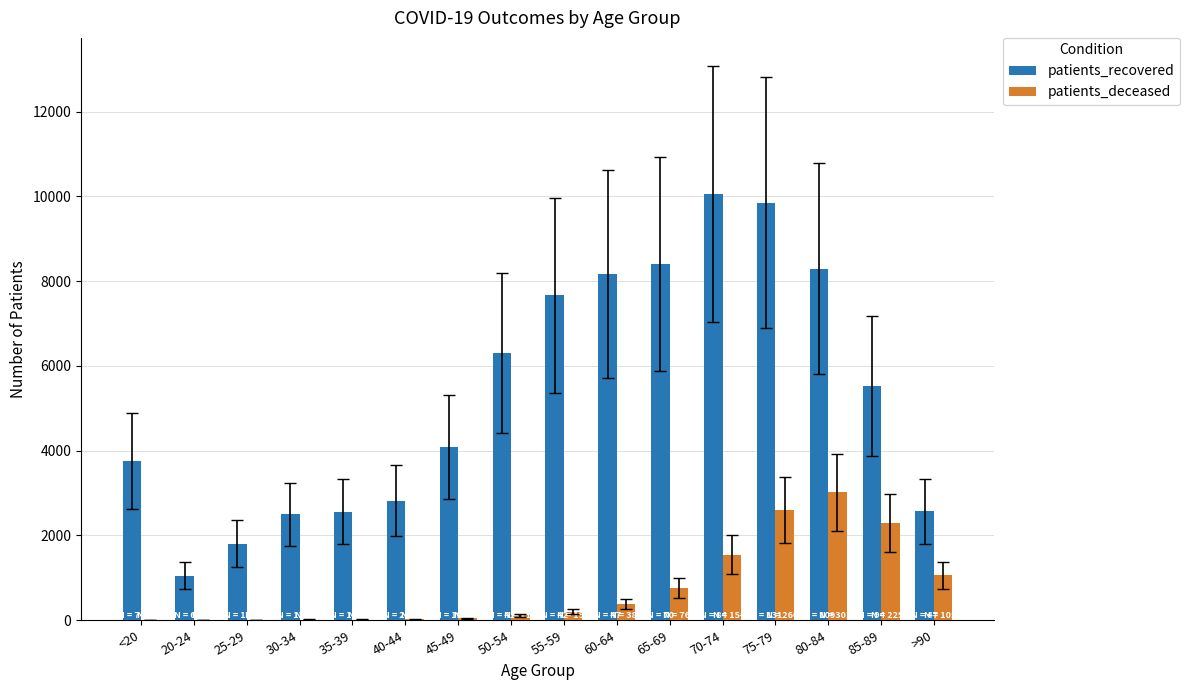

What is the maximum value shown in the chart?

10064